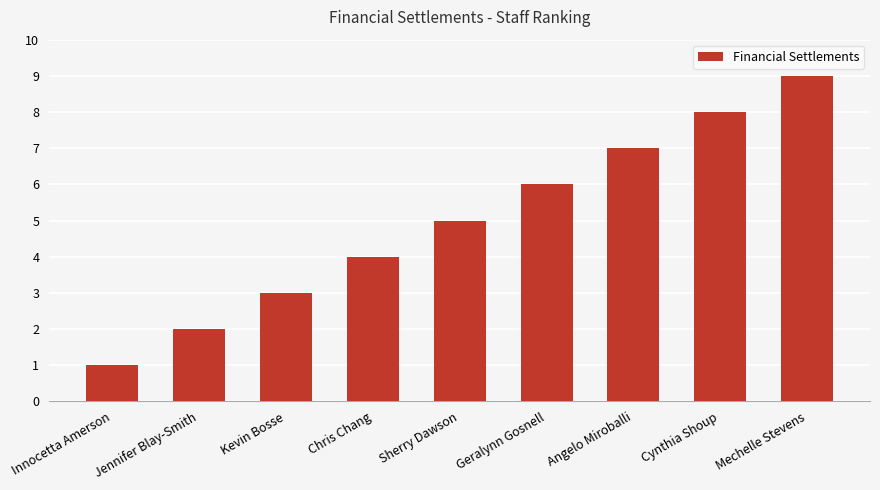

Is it true that the value at Geralynn Gosnell is 2?

False